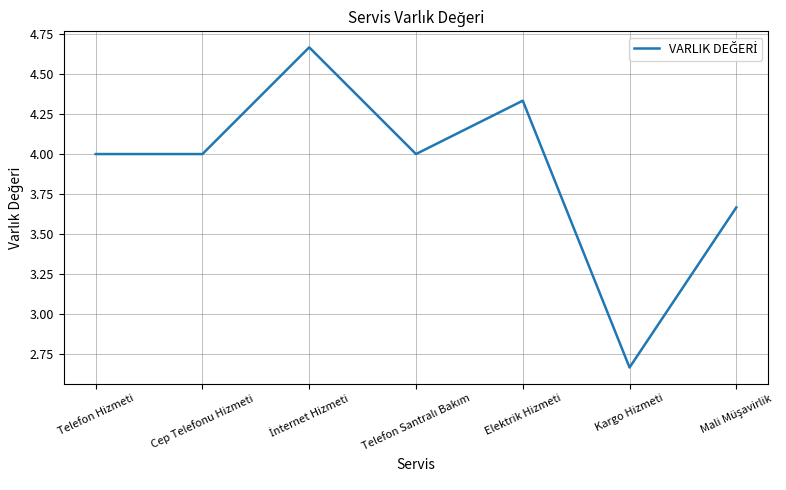

What is the average value?

3.9